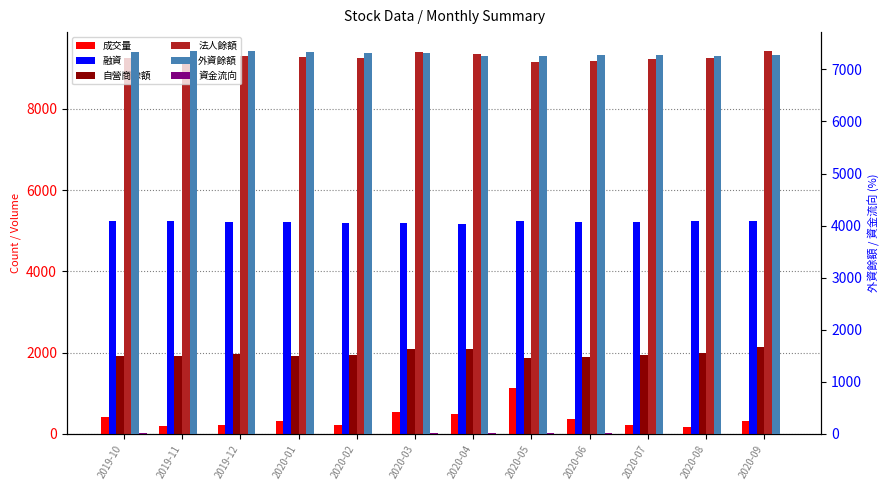

What is the smallest value displayed?

4.8